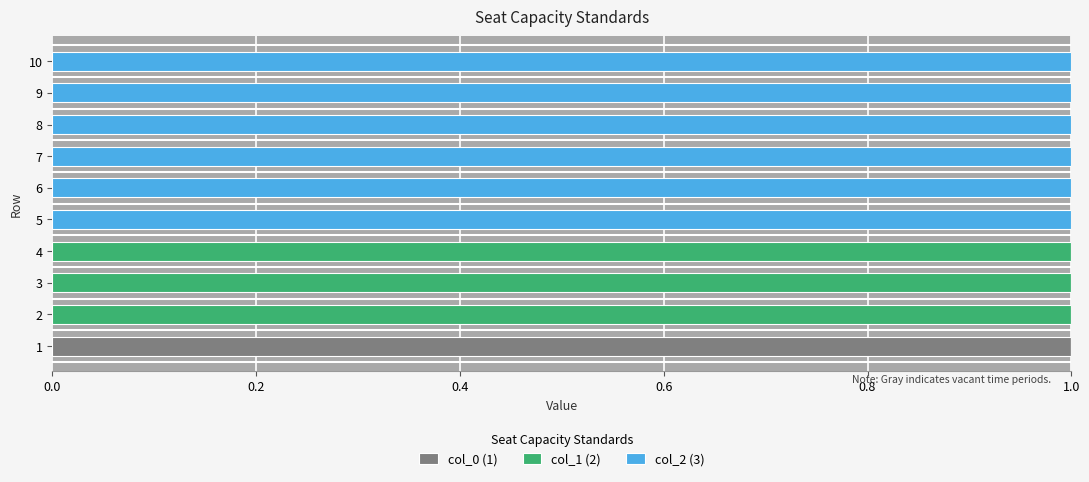

What are all the series names shown in the legend?

col_0 (1), col_1 (2), col_2 (3)